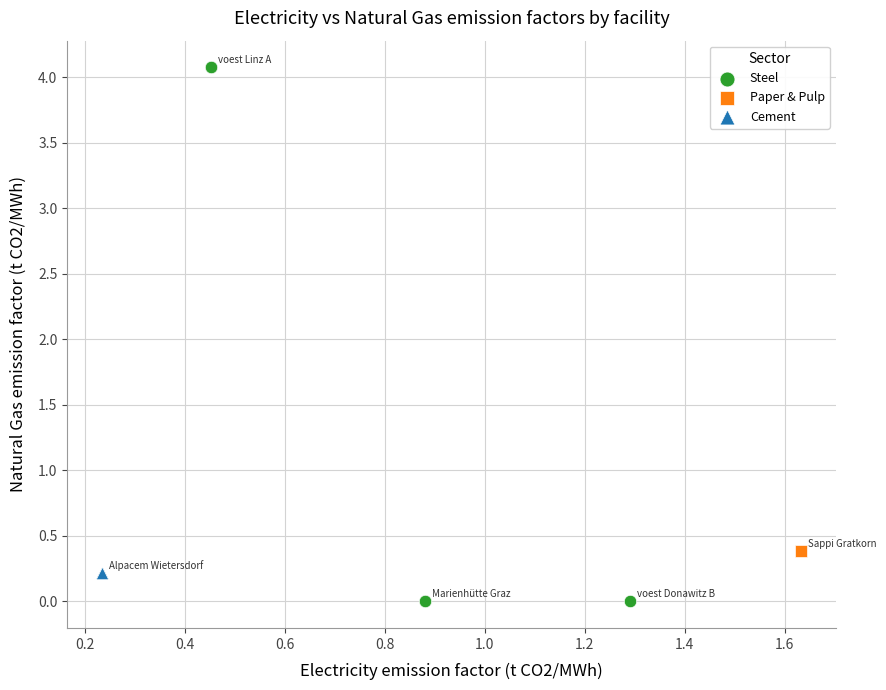

Which series contains the highest Y value?

Steel